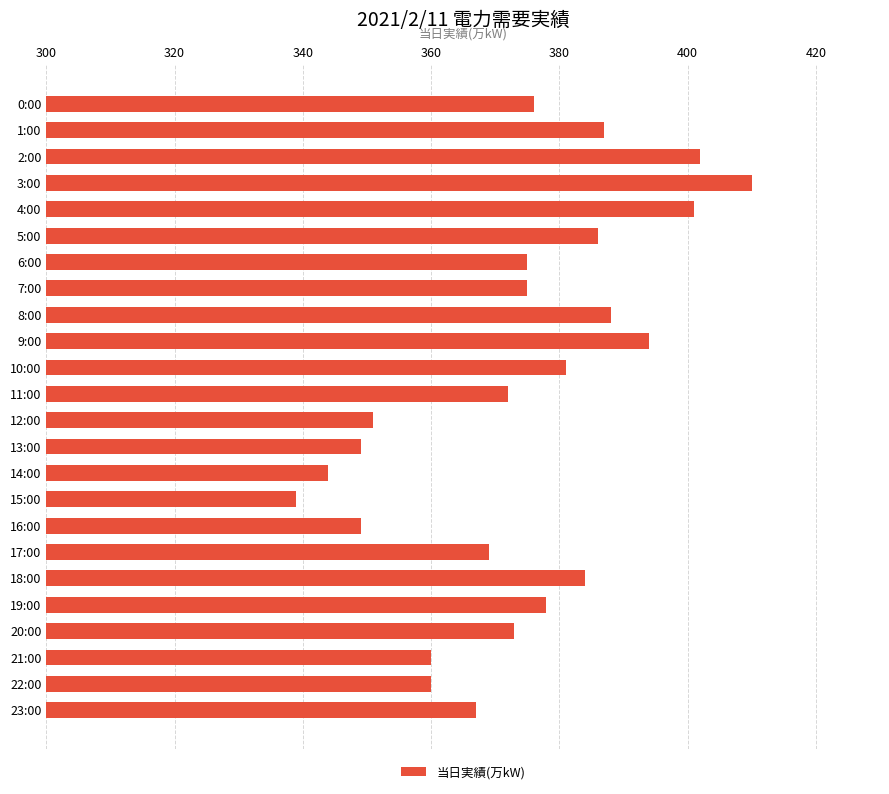

What is the value of the 20th bar from the top?

378